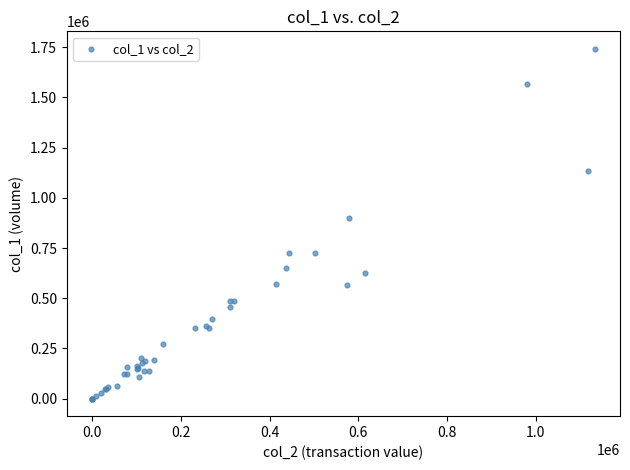

What Y value in the scatter plot is closest to 871000?

898000